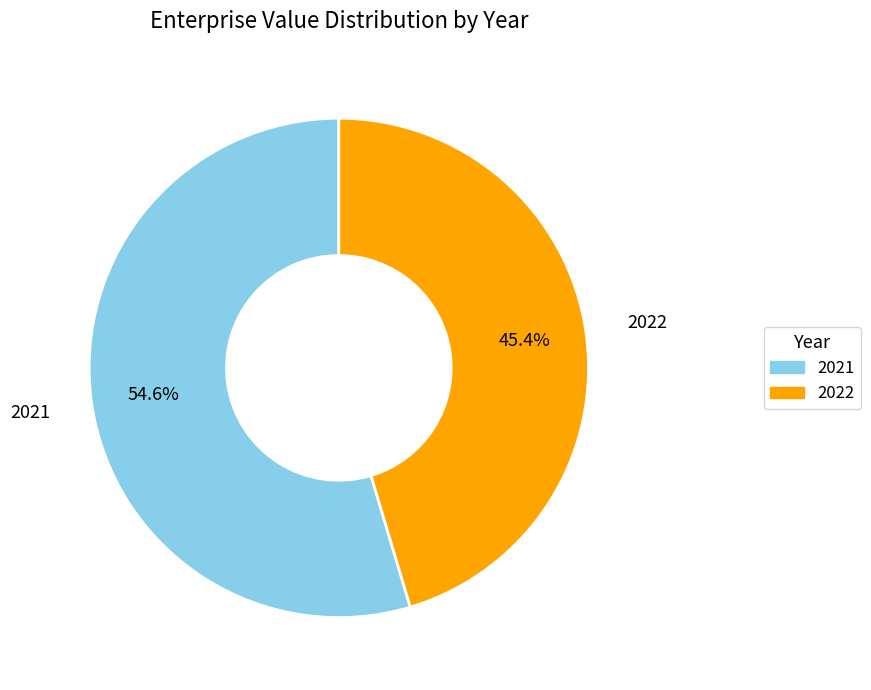

What percentage do 2021 and 2022 together represent?

100.0%